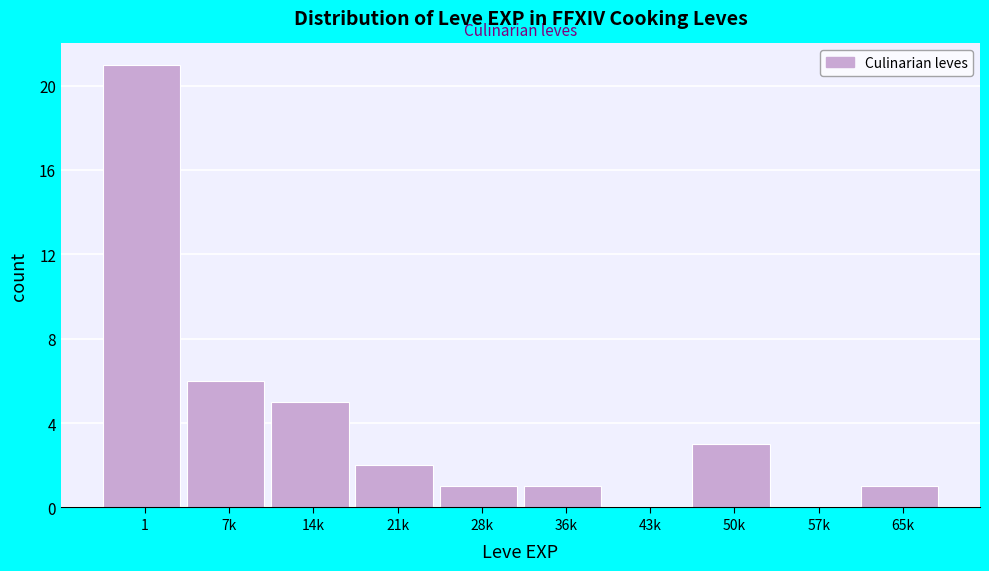

Reading left to right, transcribe all the data shown in this chart.

1=21	7k=6	14k=5	21k=2	28k=1	36k=1	43k=0	50k=3	57k=0	65k=1